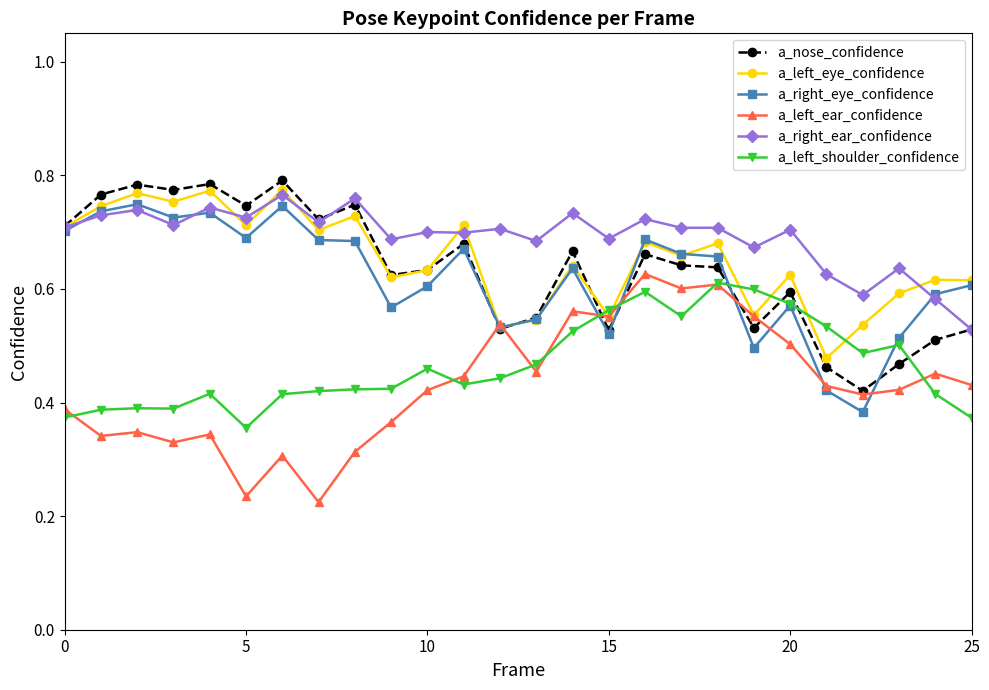

True or false: a_right_ear_confidence and a_left_ear_confidence intersect in this chart.

False